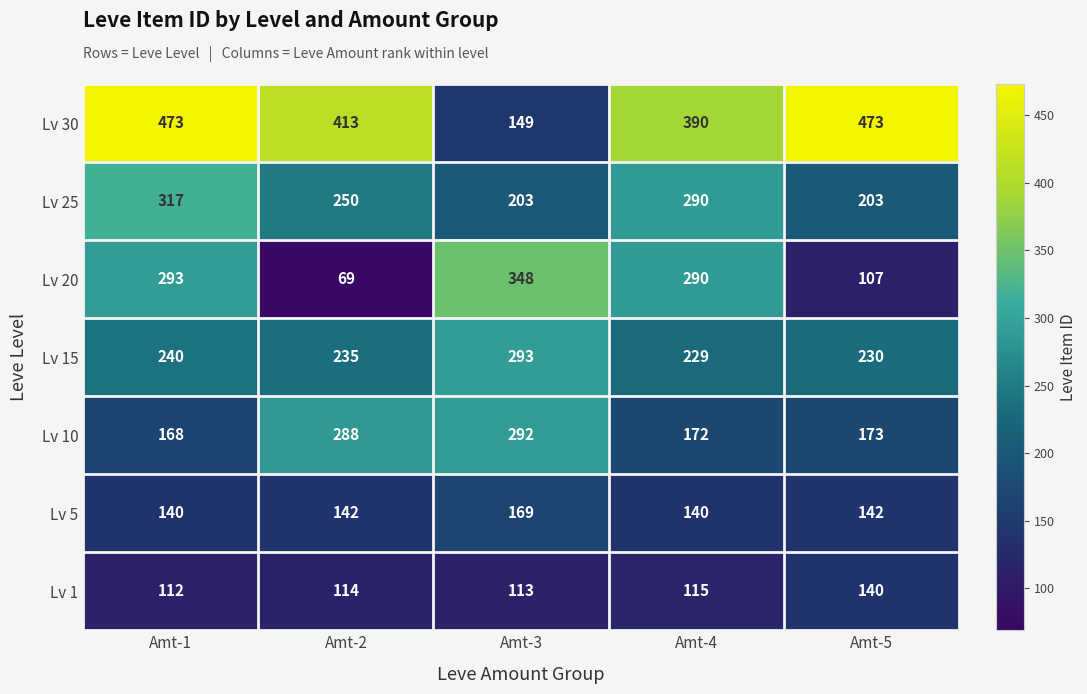

List the series in order of their peak value, lowest first.

Lv 1, Lv 5, Lv 10, Lv 15, Lv 25, Lv 20, Lv 30